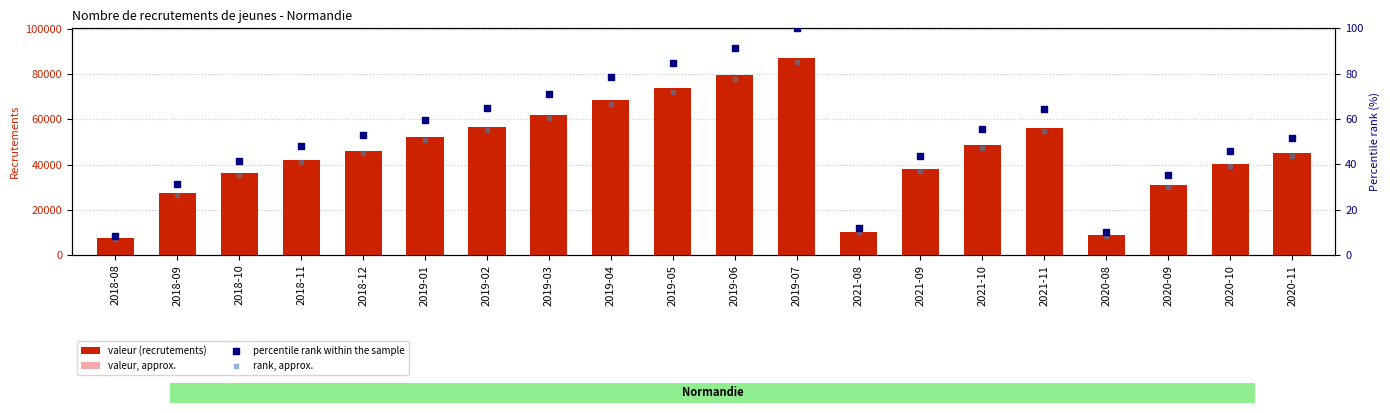

Which series has the widest spread of Y values?

valeur (recrutements)